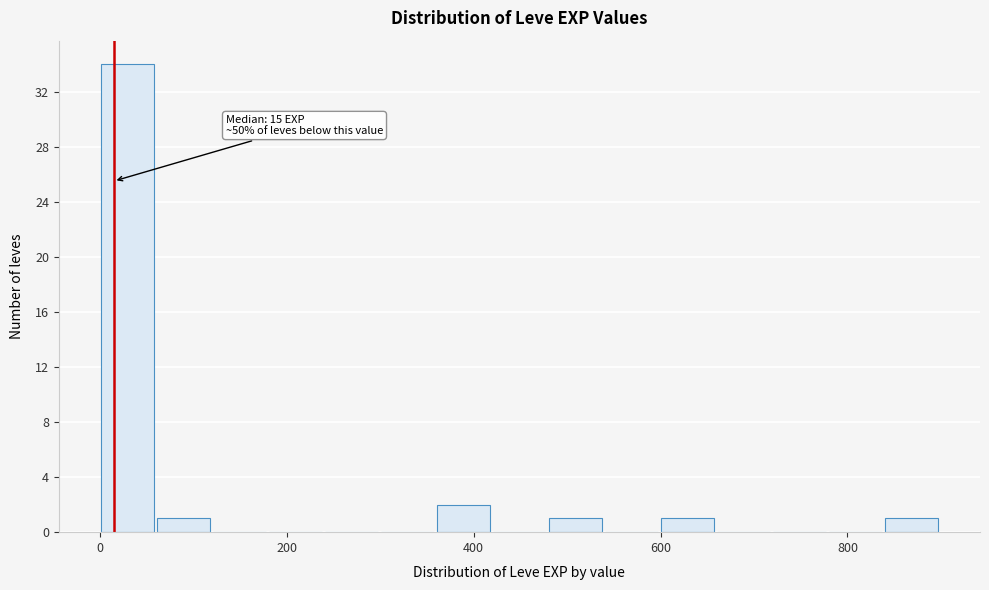

Read against the x-axis, roughly where is the centre of the tallest bar?

20